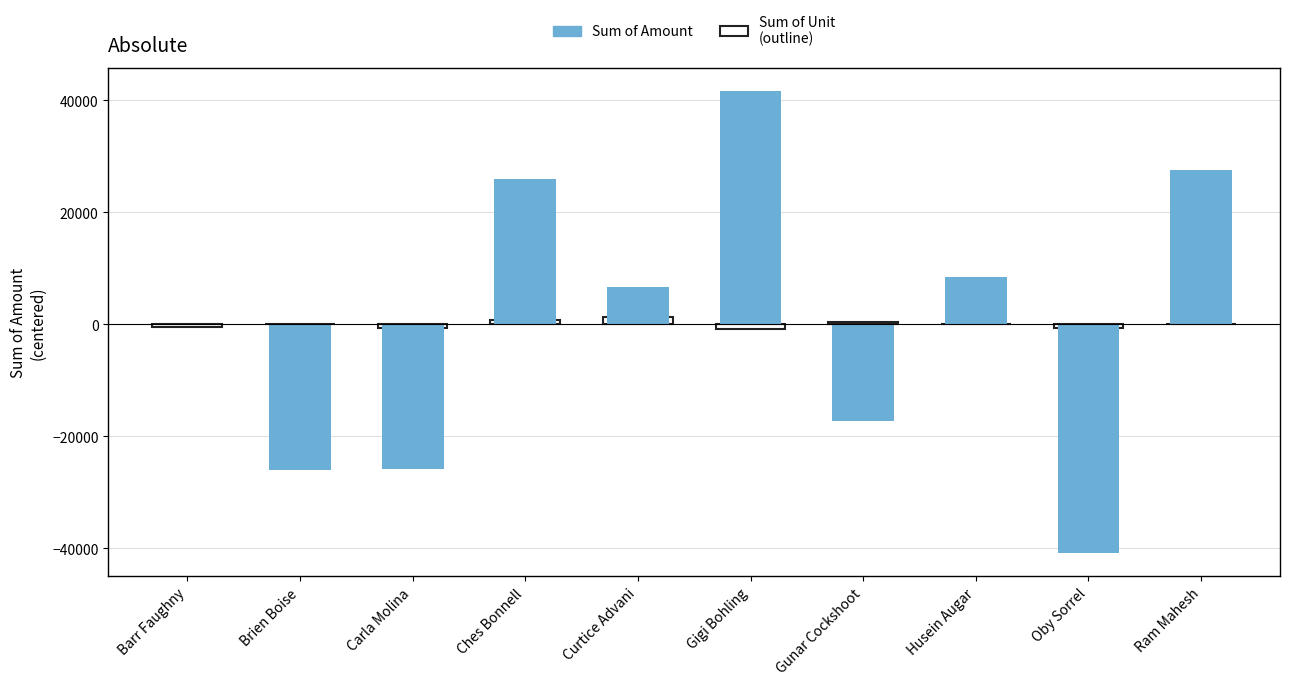

How many data points are above 6610?

5